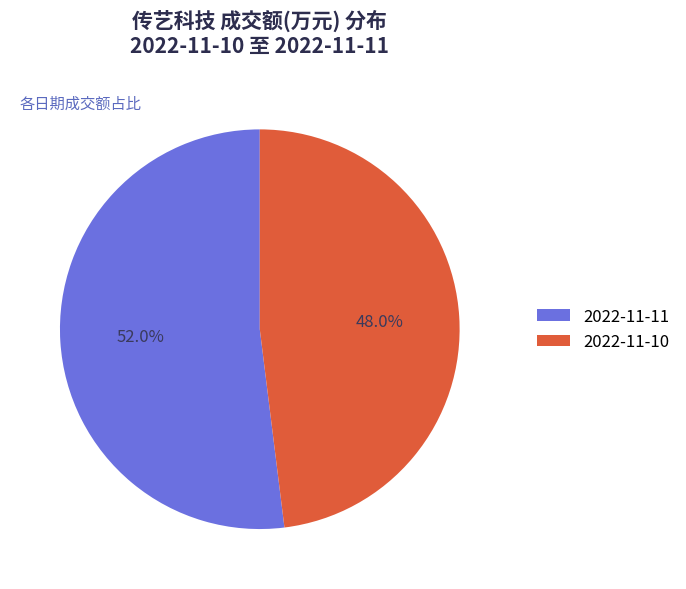

Rank the categories by value from highest to lowest.

2022-11-11, 2022-11-10